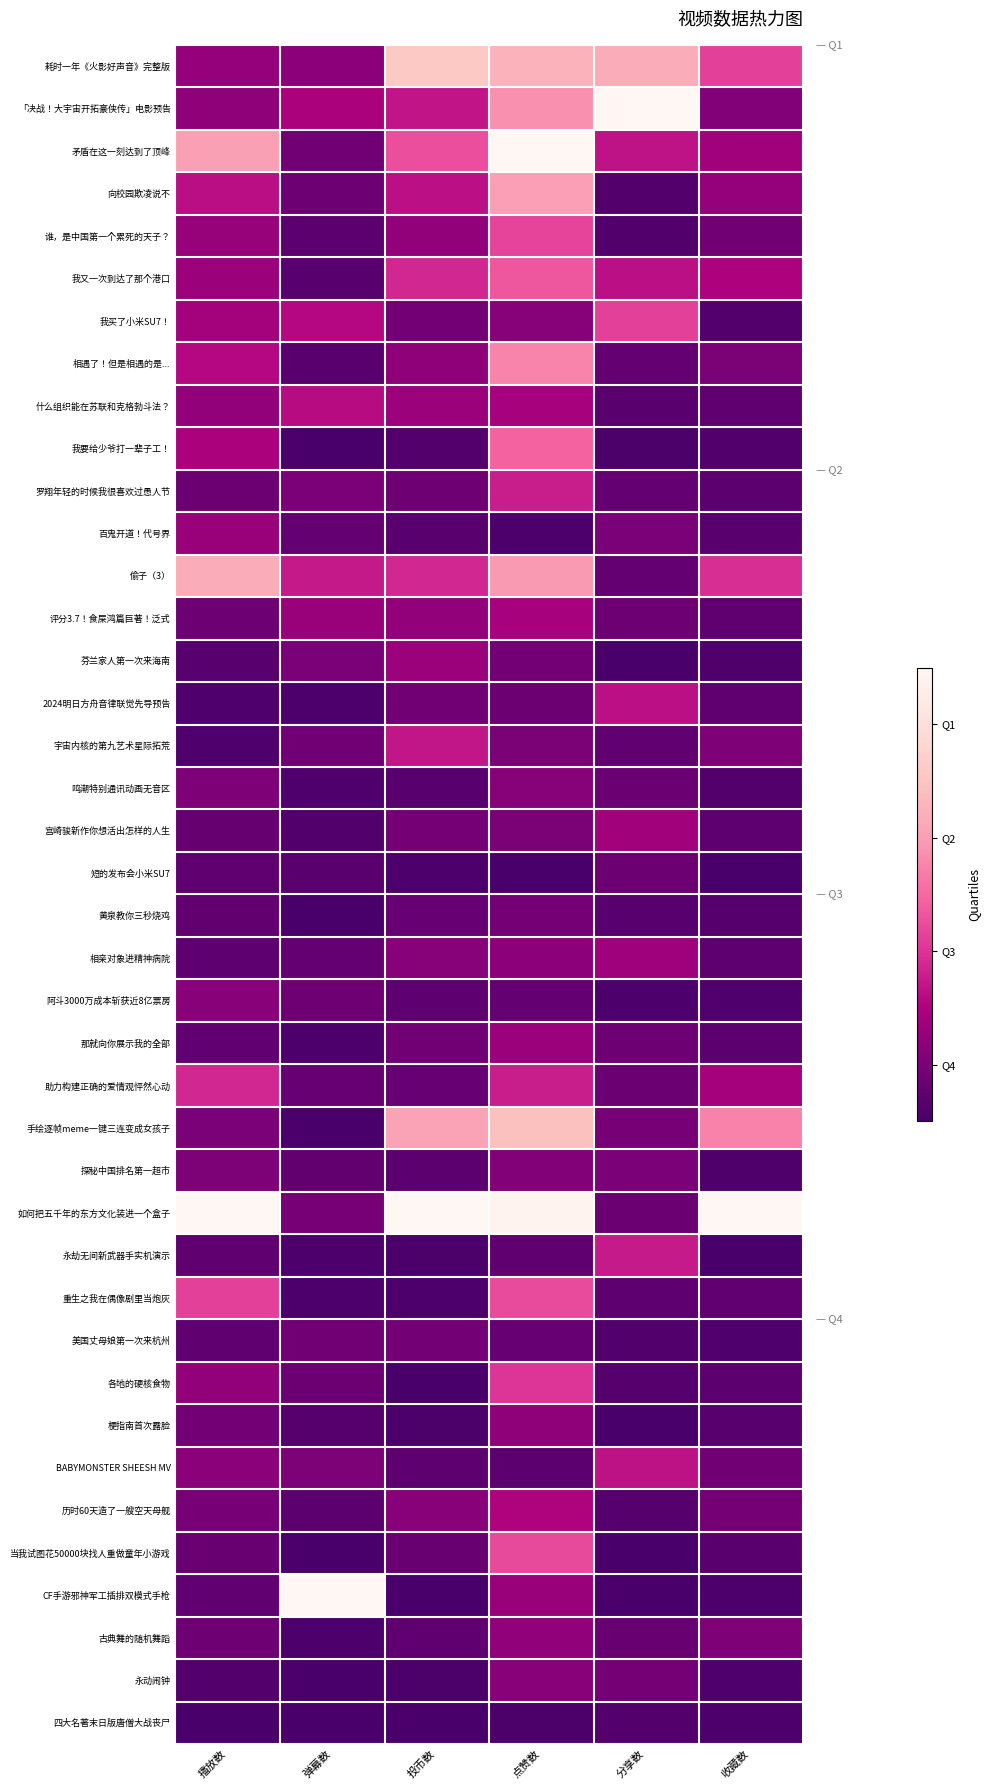

Reading left to right, what are all the values shown in this chart?

耗时一年《火影好声音》完整版: 播放数=0.2	弹幕数=0.2	投币数=0.8	点赞数=0.7	分享数=0.7	收藏数=0.4
「决战！大宇宙开拓豪侠传」电影预告: 播放数=0.2	弹幕数=0.2	投币数=0.3	点赞数=0.6	分享数=1.0	收藏数=0.1
矛盾在这一刻达到了顶峰: 播放数=0.6	弹幕数=0.1	投币数=0.4	点赞数=1.0	分享数=0.3	收藏数=0.2
向校园欺凌说不: 播放数=0.3	弹幕数=0.1	投币数=0.3	点赞数=0.6	分享数=0.0	收藏数=0.2
谁，是中国第一个累死的天子？: 播放数=0.2	弹幕数=0.1	投币数=0.2	点赞数=0.4	分享数=0.0	收藏数=0.1
我又一次到达了那个港口: 播放数=0.2	弹幕数=0.0	投币数=0.3	点赞数=0.5	分享数=0.3	收藏数=0.3
我买了小米SU7！: 播放数=0.2	弹幕数=0.3	投币数=0.1	点赞数=0.2	分享数=0.4	收藏数=0.0
相遇了！但是相遇的是...: 播放数=0.3	弹幕数=0.0	投币数=0.2	点赞数=0.6	分享数=0.1	收藏数=0.1
什么组织能在苏联和克格勃斗法？: 播放数=0.2	弹幕数=0.3	投币数=0.2	点赞数=0.2	分享数=0.0	收藏数=0.1
我要给少爷打一辈子工！: 播放数=0.2	弹幕数=0.0	投币数=0.0	点赞数=0.5	分享数=0.0	收藏数=0.0
罗翔年轻的时候我很喜欢过愚人节: 播放数=0.1	弹幕数=0.1	投币数=0.1	点赞数=0.3	分享数=0.1	收藏数=0.1
百鬼开道！代号界: 播放数=0.2	弹幕数=0.1	投币数=0.0	点赞数=0.0	分享数=0.1	收藏数=0.0
偷子（3）: 播放数=0.7	弹幕数=0.3	投币数=0.3	点赞数=0.6	分享数=0.1	收藏数=0.4
评分3.7！食屎鸿篇巨著！泛式: 播放数=0.1	弹幕数=0.2	投币数=0.2	点赞数=0.2	分享数=0.1	收藏数=0.1
芬兰家人第一次来海南: 播放数=0.0	弹幕数=0.1	投币数=0.2	点赞数=0.1	分享数=0.0	收藏数=0.0
2024明日方舟音律联觉先导预告: 播放数=0.0	弹幕数=0.0	投币数=0.1	点赞数=0.1	分享数=0.3	收藏数=0.1
宇宙内核的第九艺术星际拓荒: 播放数=0.0	弹幕数=0.1	投币数=0.3	点赞数=0.1	分享数=0.1	收藏数=0.1
鸣潮特别通讯动画无音区: 播放数=0.1	弹幕数=0.0	投币数=0.0	点赞数=0.2	分享数=0.1	收藏数=0.0
宫崎骏新作你想活出怎样的人生: 播放数=0.1	弹幕数=0.0	投币数=0.1	点赞数=0.1	分享数=0.2	收藏数=0.1
短的发布会小米SU7: 播放数=0.1	弹幕数=0.0	投币数=0.0	点赞数=0.0	分享数=0.1	收藏数=0.0
黄泉教你三秒烧鸡: 播放数=0.1	弹幕数=0.0	投币数=0.1	点赞数=0.1	分享数=0.0	收藏数=0.0
相亲对象进精神病院: 播放数=0.1	弹幕数=0.1	投币数=0.2	点赞数=0.2	分享数=0.2	收藏数=0.1
阿斗3000万成本斩获近8亿票房: 播放数=0.2	弹幕数=0.1	投币数=0.1	点赞数=0.1	分享数=0.0	收藏数=0.0
那就向你展示我的全部: 播放数=0.1	弹幕数=0.0	投币数=0.1	点赞数=0.2	分享数=0.1	收藏数=0.1
助力构建正确的爱情观怦然心动: 播放数=0.3	弹幕数=0.1	投币数=0.1	点赞数=0.3	分享数=0.1	收藏数=0.2
手绘逐帧meme一键三连变成女孩子: 播放数=0.1	弹幕数=0.0	投币数=0.6	点赞数=0.7	分享数=0.1	收藏数=0.6
探秘中国排名第一超市: 播放数=0.1	弹幕数=0.1	投币数=0.1	点赞数=0.2	分享数=0.1	收藏数=0.0
如何把五千年的东方文化装进一个盒子: 播放数=1.0	弹幕数=0.1	投币数=1.0	点赞数=1.0	分享数=0.1	收藏数=1.0
永劫无间新武器手实机演示: 播放数=0.1	弹幕数=0.0	投币数=0.0	点赞数=0.1	分享数=0.3	收藏数=0.0
重生之我在偶像剧里当炮灰: 播放数=0.4	弹幕数=0.0	投币数=0.0	点赞数=0.4	分享数=0.1	收藏数=0.1
美国丈母娘第一次来杭州: 播放数=0.1	弹幕数=0.1	投币数=0.1	点赞数=0.1	分享数=0.0	收藏数=0.0
各地的硬核食物: 播放数=0.2	弹幕数=0.1	投币数=0.0	点赞数=0.4	分享数=0.0	收藏数=0.0
梗指南首次露脸: 播放数=0.1	弹幕数=0.0	投币数=0.0	点赞数=0.2	分享数=0.0	收藏数=0.0
BABYMONSTER SHEESH MV: 播放数=0.2	弹幕数=0.1	投币数=0.1	点赞数=0.1	分享数=0.3	收藏数=0.1
历时60天造了一艘空天母舰: 播放数=0.1	弹幕数=0.1	投币数=0.2	点赞数=0.3	分享数=0.0	收藏数=0.1
当我试图花50000块找人重做童年小游戏: 播放数=0.1	弹幕数=0.0	投币数=0.1	点赞数=0.4	分享数=0.0	收藏数=0.0
CF手游邪神军工插排双模式手枪: 播放数=0.1	弹幕数=1.0	投币数=0.0	点赞数=0.2	分享数=0.0	收藏数=0.0
古典舞的随机舞蹈: 播放数=0.1	弹幕数=0.0	投币数=0.1	点赞数=0.2	分享数=0.1	收藏数=0.1
永动闹钟: 播放数=0.0	弹幕数=0.0	投币数=0.0	点赞数=0.2	分享数=0.1	收藏数=0.0
四大名著末日版唐僧大战丧尸: 播放数=0.0	弹幕数=0.0	投币数=0.0	点赞数=0.0	分享数=0.0	收藏数=0.0